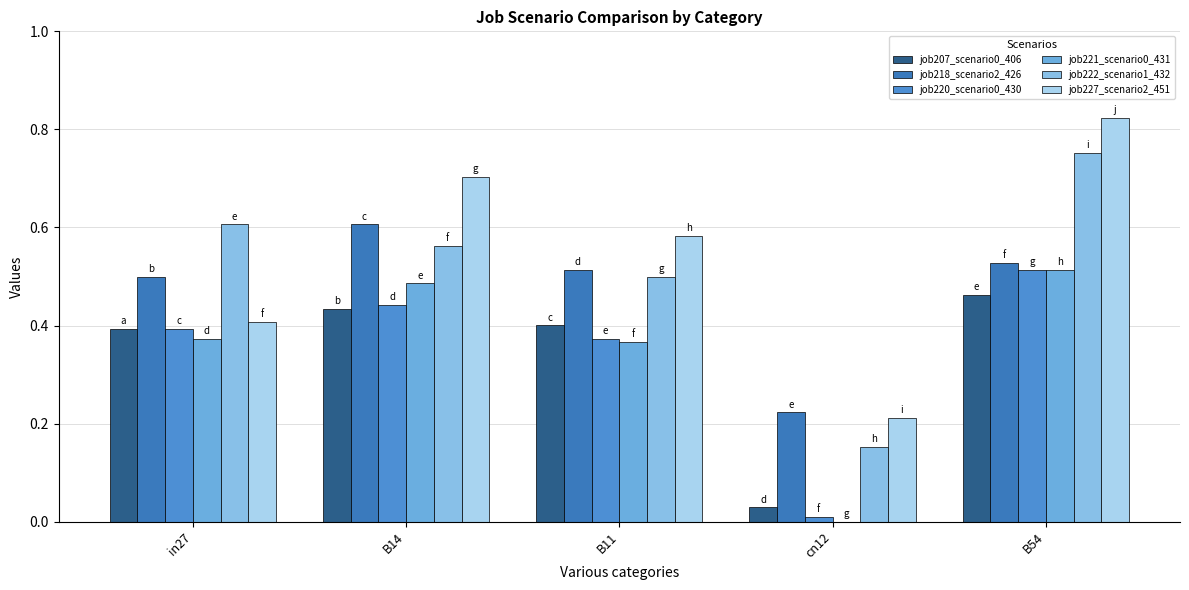

Count the number of data series in this chart.

6